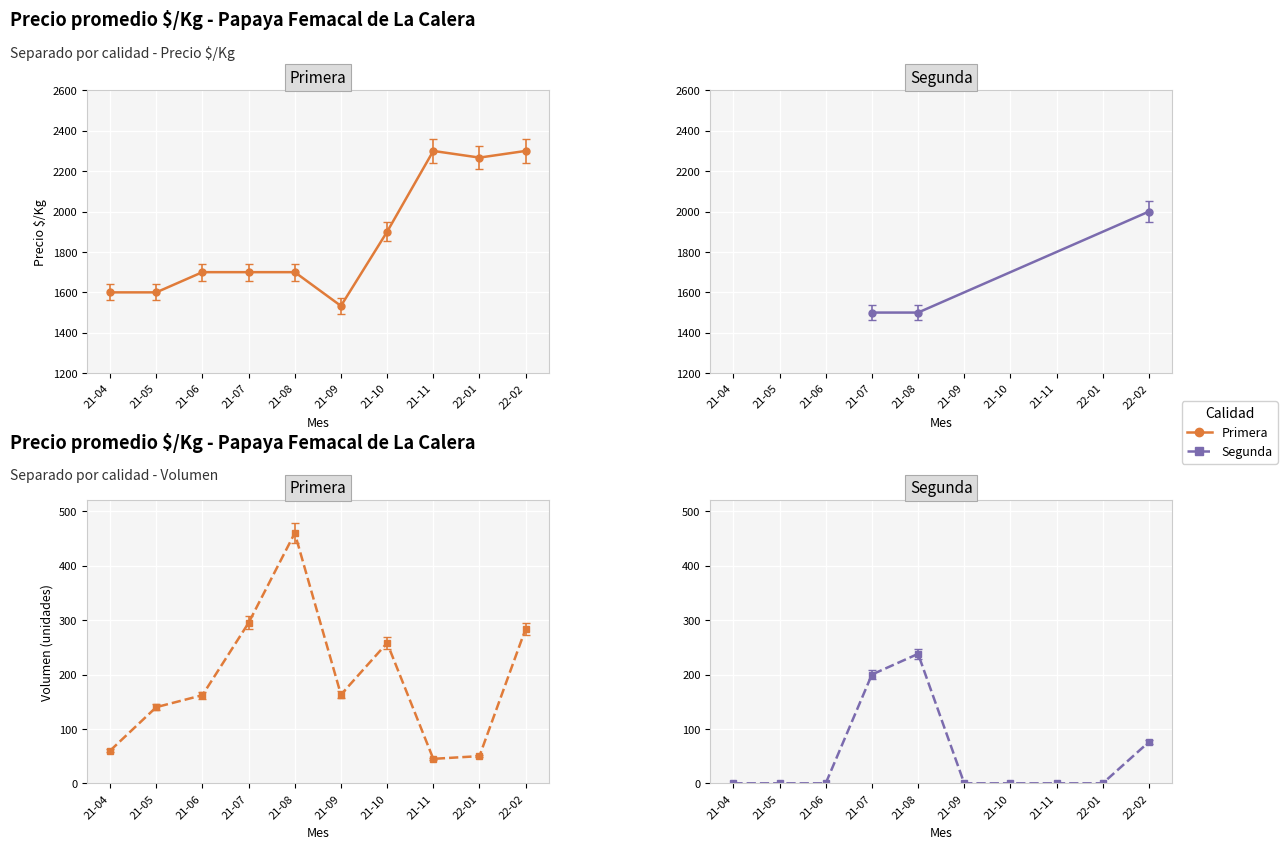

Between 21-08 and 21-04, which is larger?

21-08